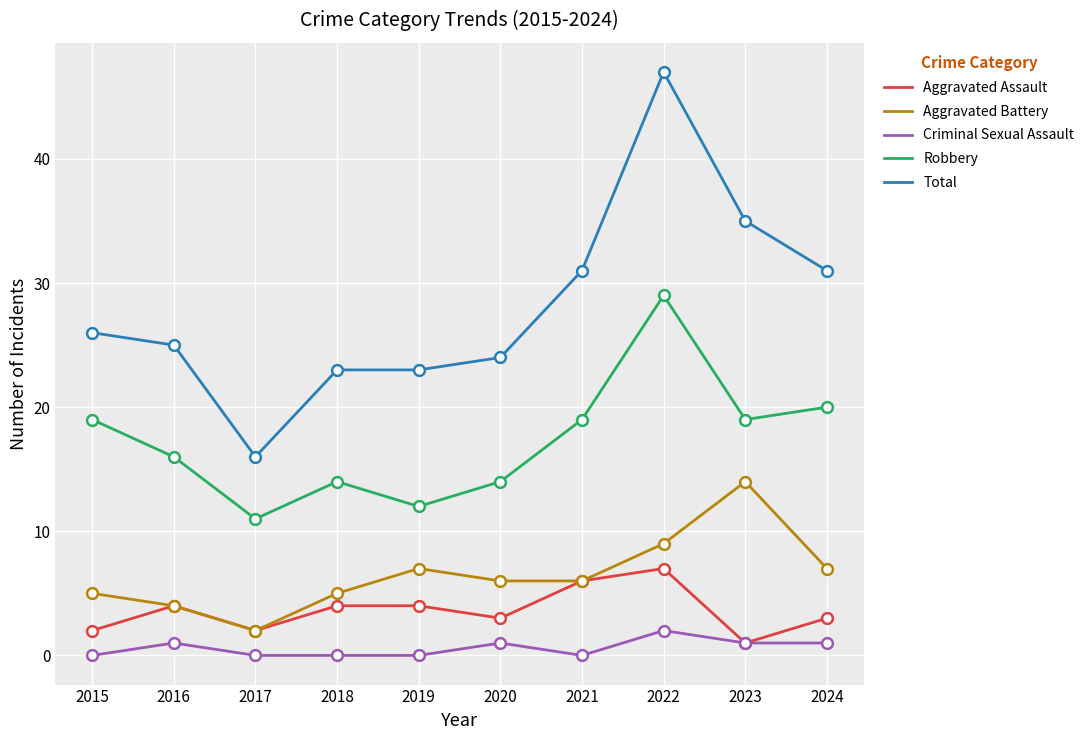

At how many categories does at least one series exceed 4?

10